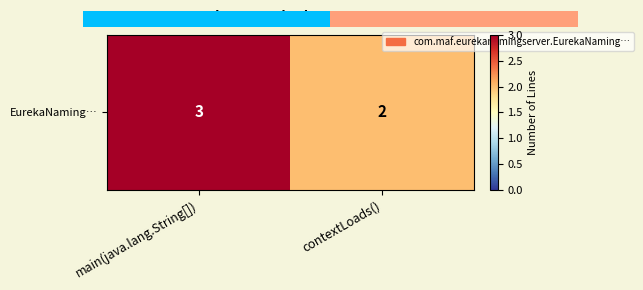

Which has a higher value, main(java.lang.String[]) or contextLoads()?

main(java.lang.String[])